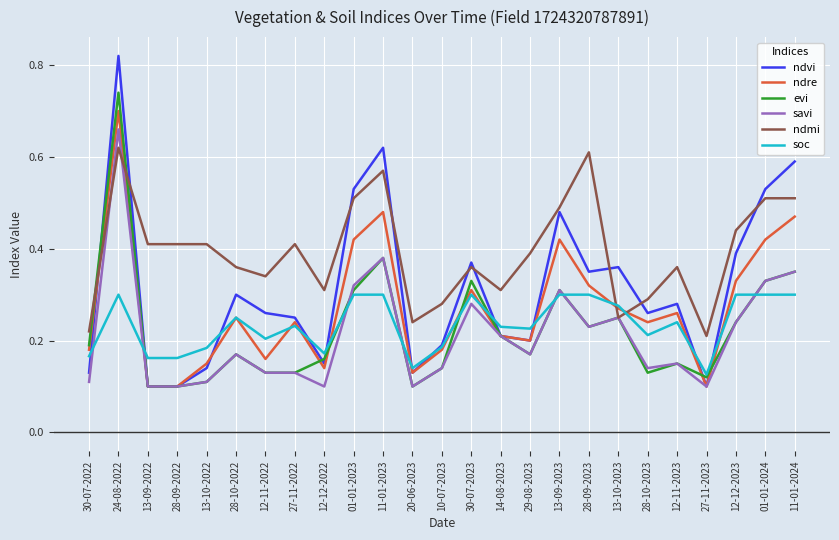

Is it true that savi equals 0.1 at 20-06-2023?

True